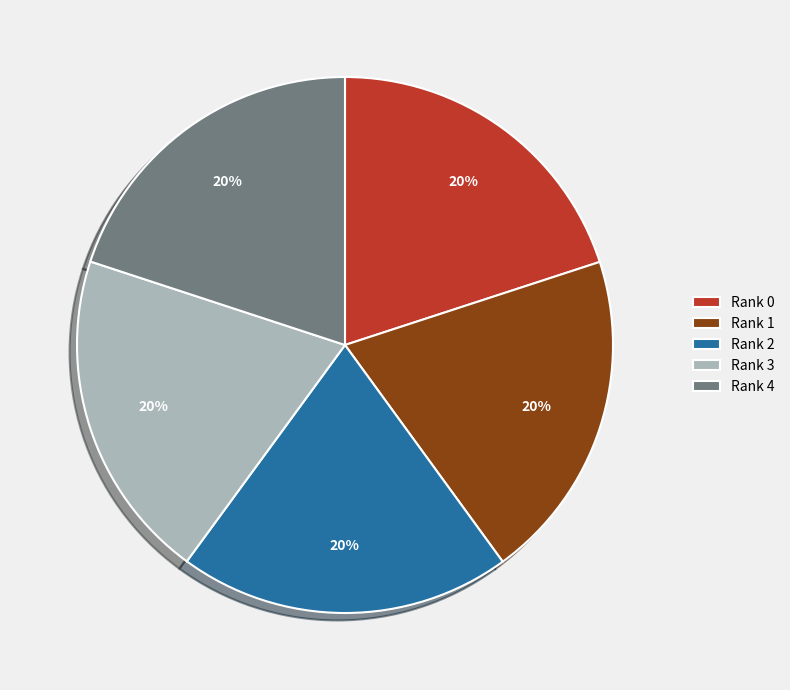

To the nearest percent, what is the combined percentage of Rank 3 and Rank 1?

40%